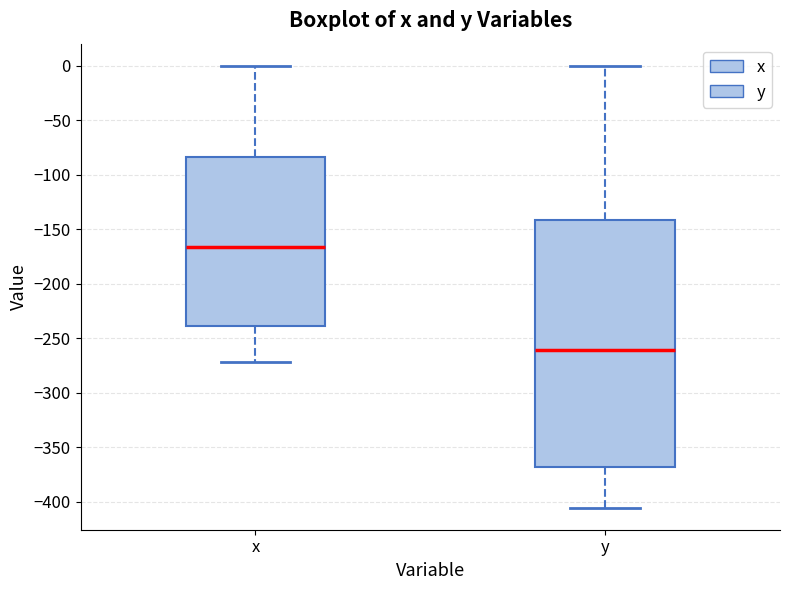

Which box has the highest median line?

x